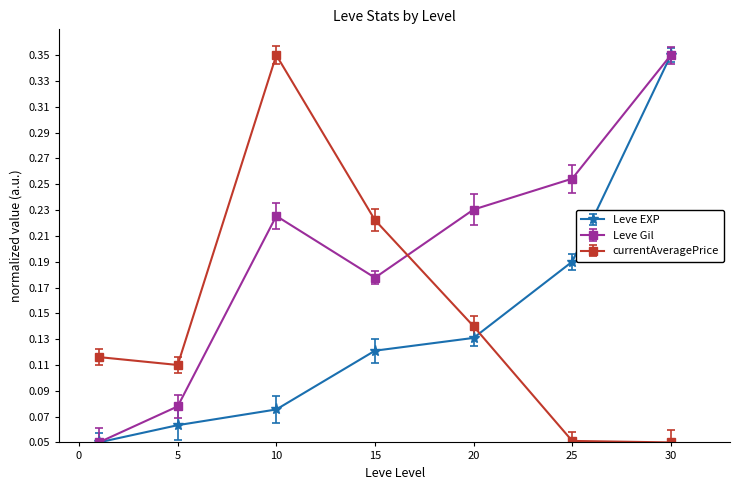

What is the sum of all Leve Gil values?

1.4